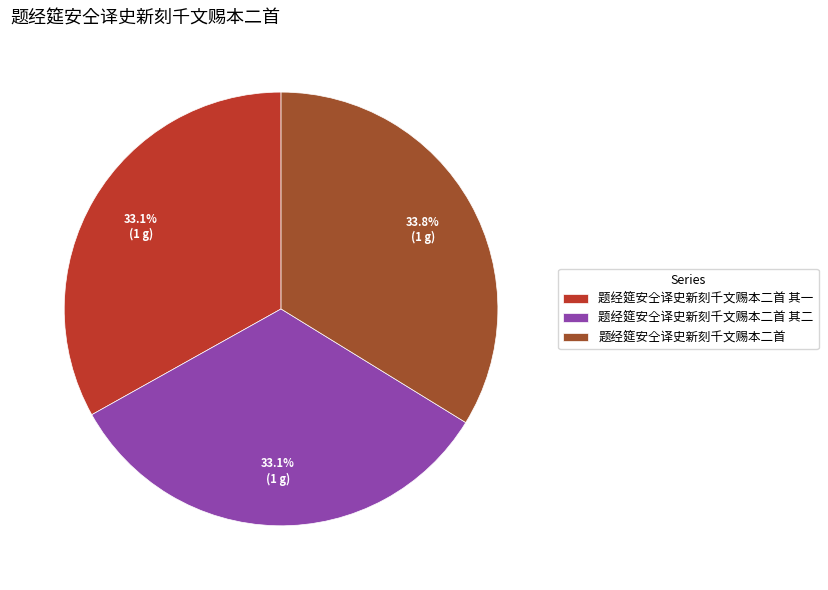

To the nearest percent, what is the difference between the 题经筵安仝译史新刻千文赐本二首 其一 and 题经筵安仝译史新刻千文赐本二首 slice percentages?

1%